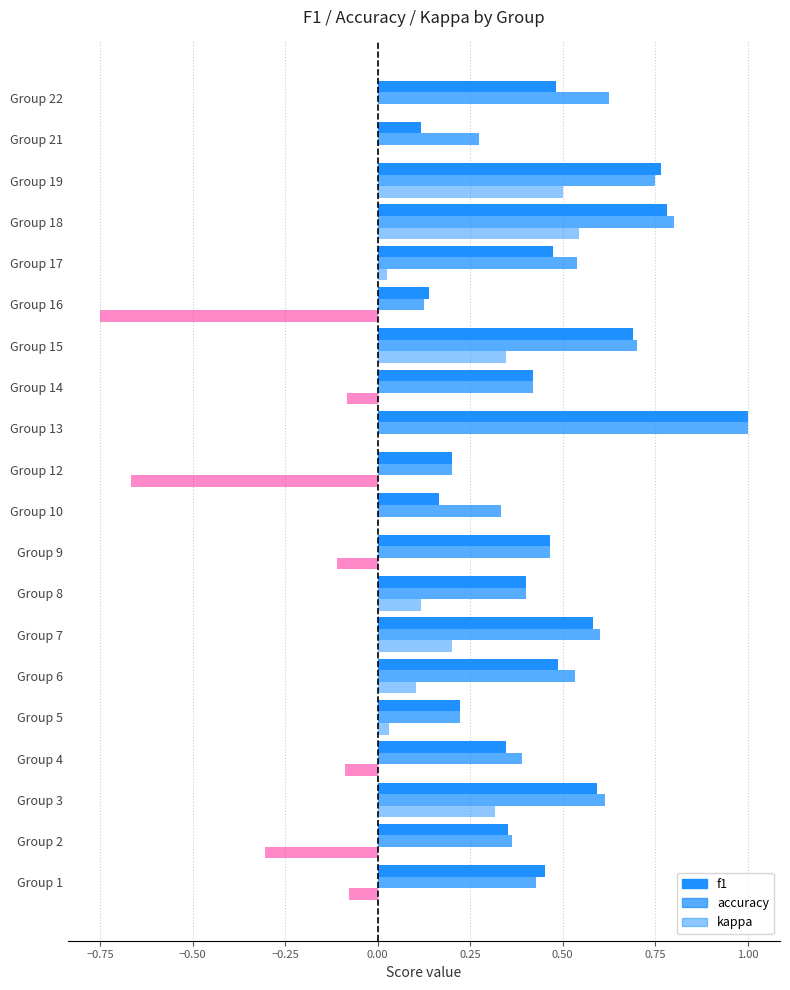

Which category has the lowest value in the accuracy series?

16